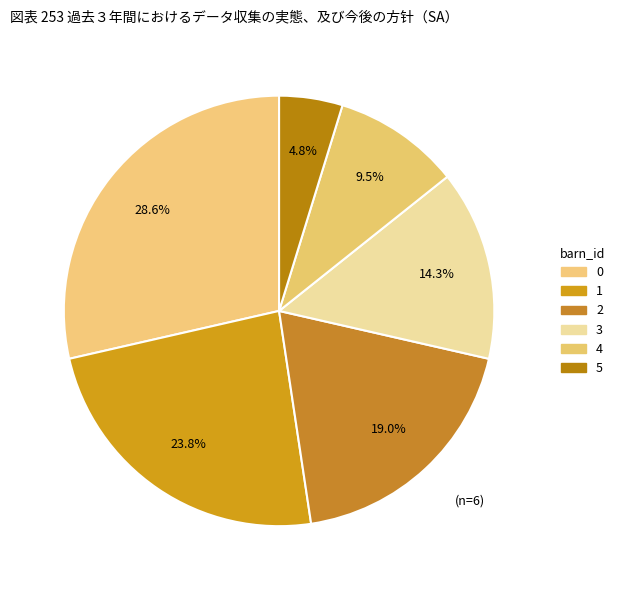

What is the ratio of the value at 4 to the value at 0?

0.3